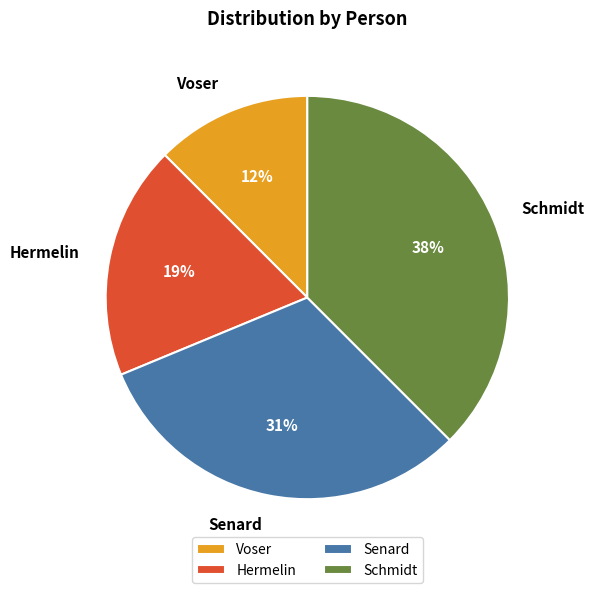

Do Hermelin and Schmidt together represent more than half of the pie?

Yes